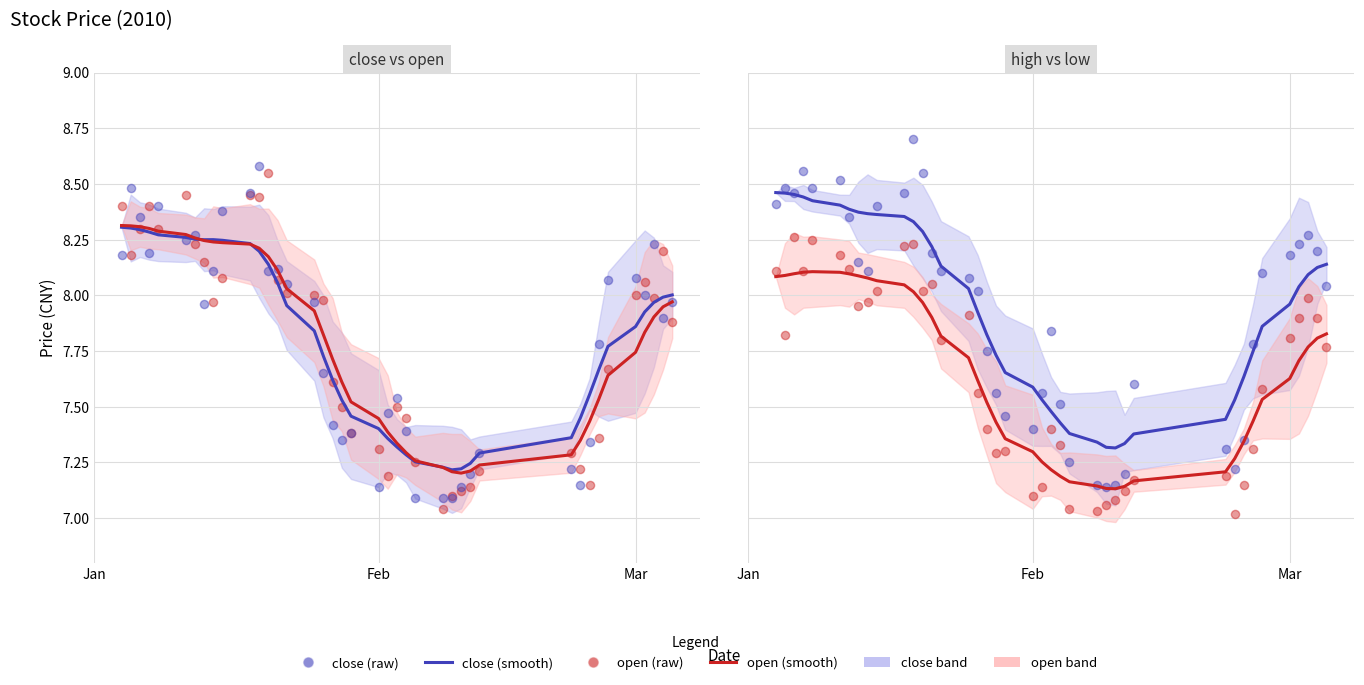

Which series has the widest spread of Y values?

high